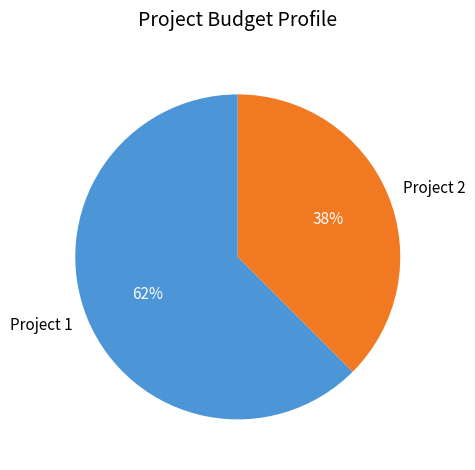

Approximately how many times larger is the value at Project 2 compared to Project 1?

0.6